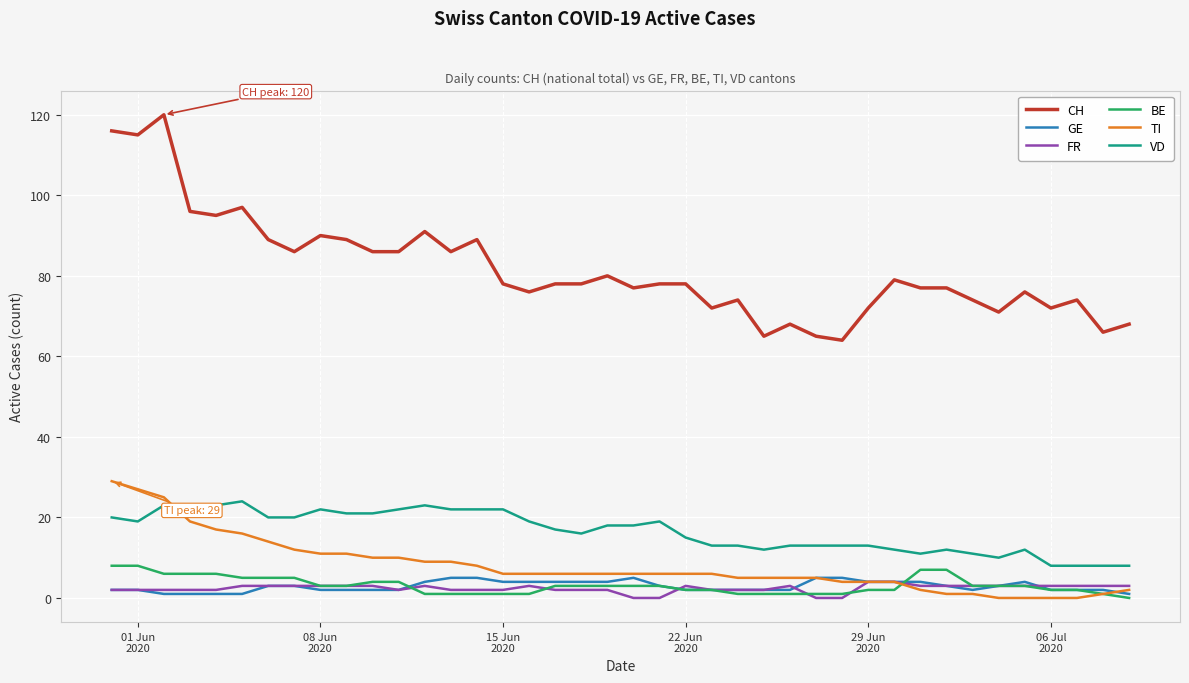

True or false: BE and CH intersect in this chart.

False